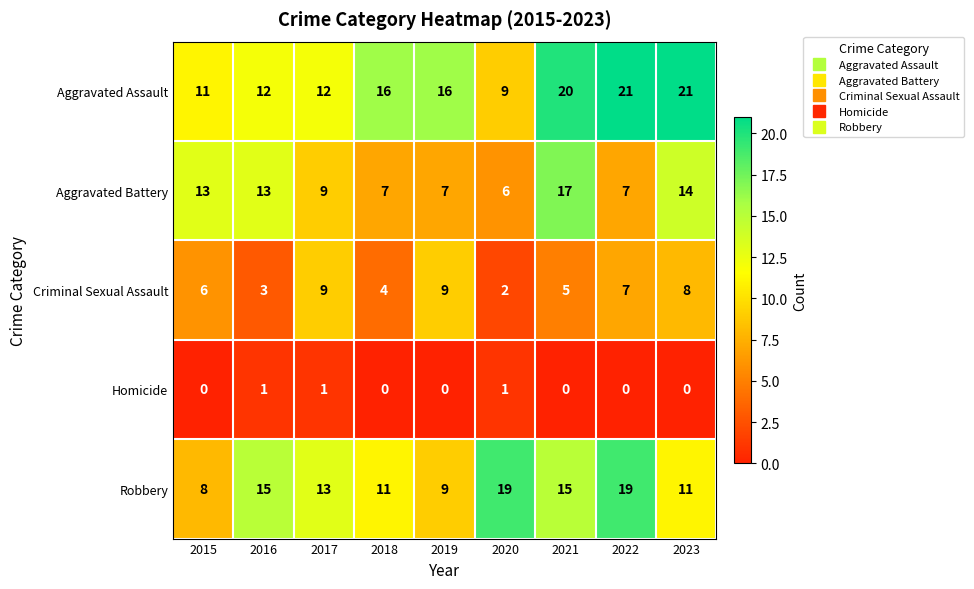

At which category is the sum across all series the highest?

2021